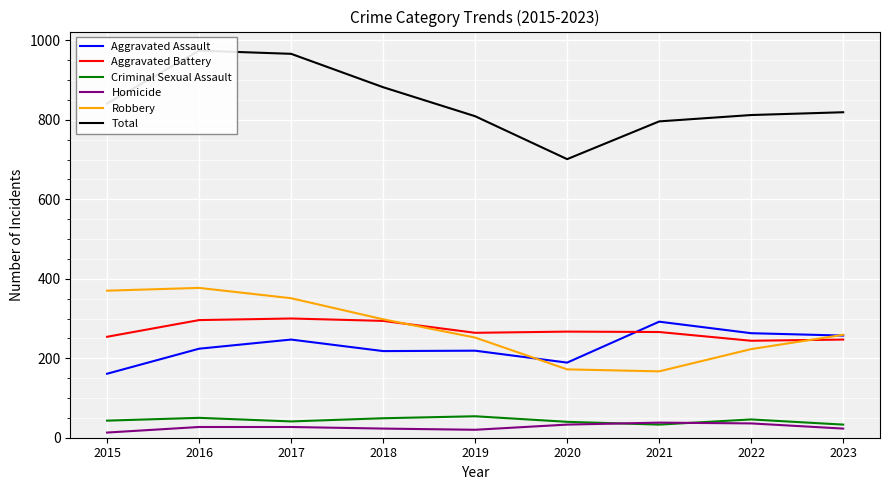

What is the average value of the Robbery series?

274